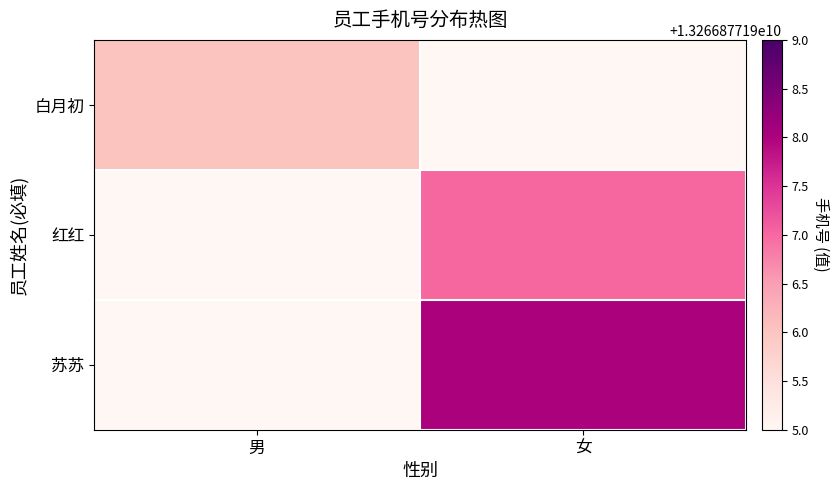

Rank the series by their average value, from lowest to highest.

白月初, 红红, 苏苏